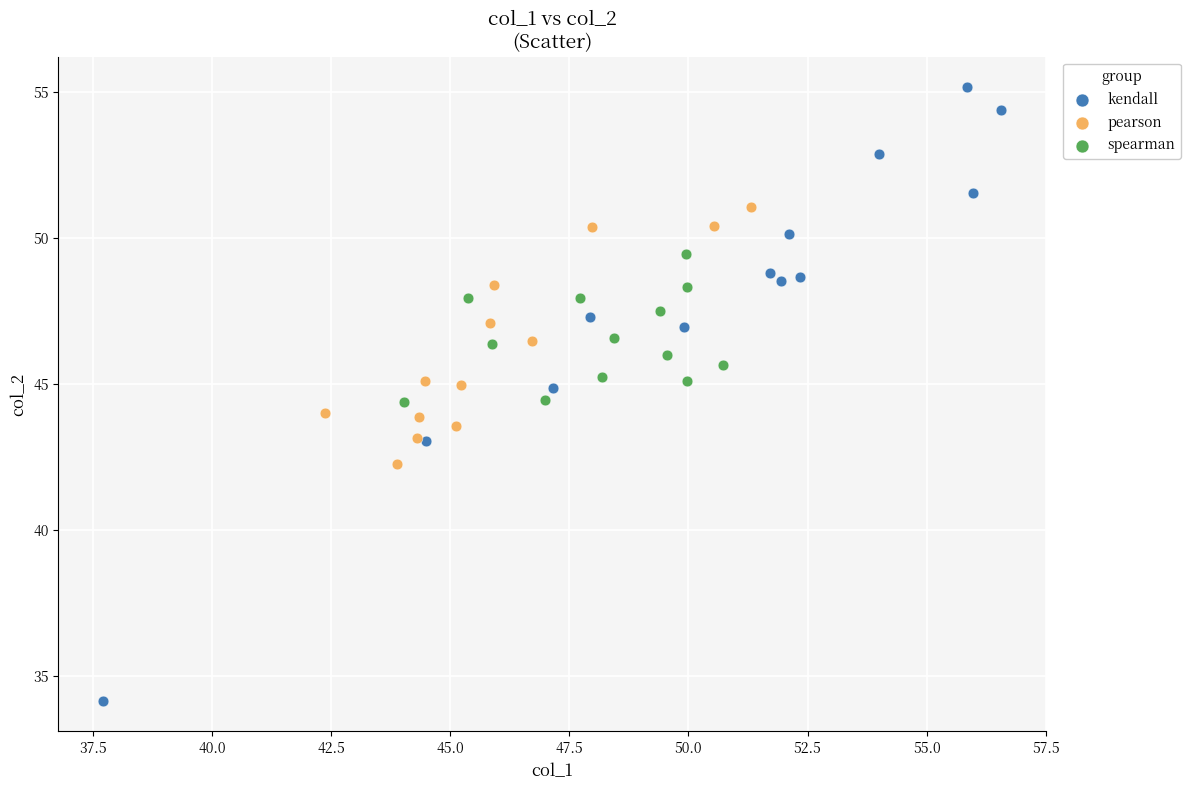

What are all the series names shown in the legend?

kendall, pearson, spearman